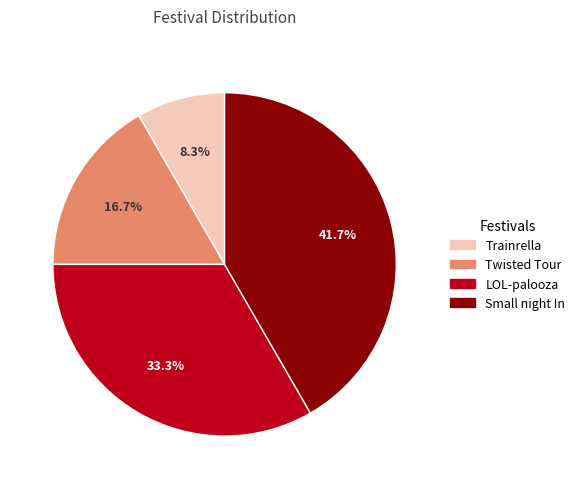

Count the number of slices in the pie.

4